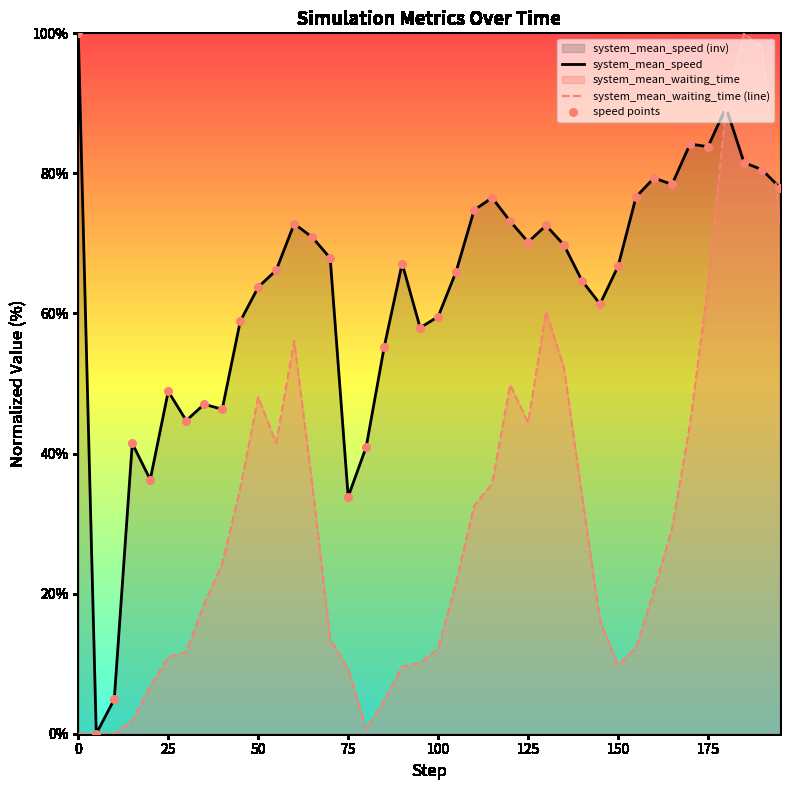

What is the total value across all series at 50?

111.8